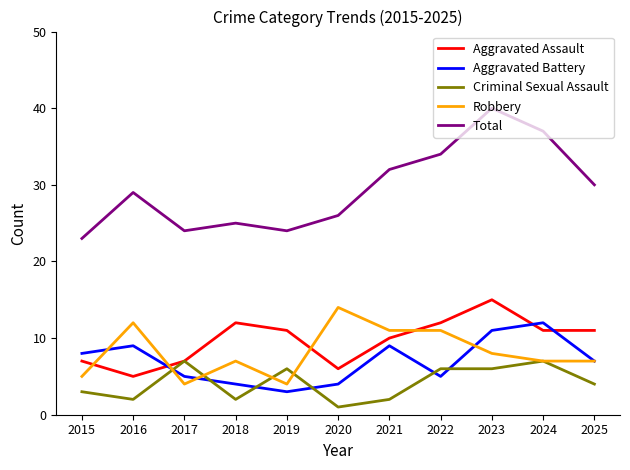

Reading right to left, what are all the values shown in this chart?

Aggravated Assault: 11	11	15	12	10	6	11	12	7	5	7
Aggravated Battery: 7	12	11	5	9	4	3	4	5	9	8
Criminal Sexual Assault: 4	7	6	6	2	1	6	2	7	2	3
Robbery: 7	7	8	11	11	14	4	7	4	12	5
Total: 30	37	40	34	32	26	24	25	24	29	23